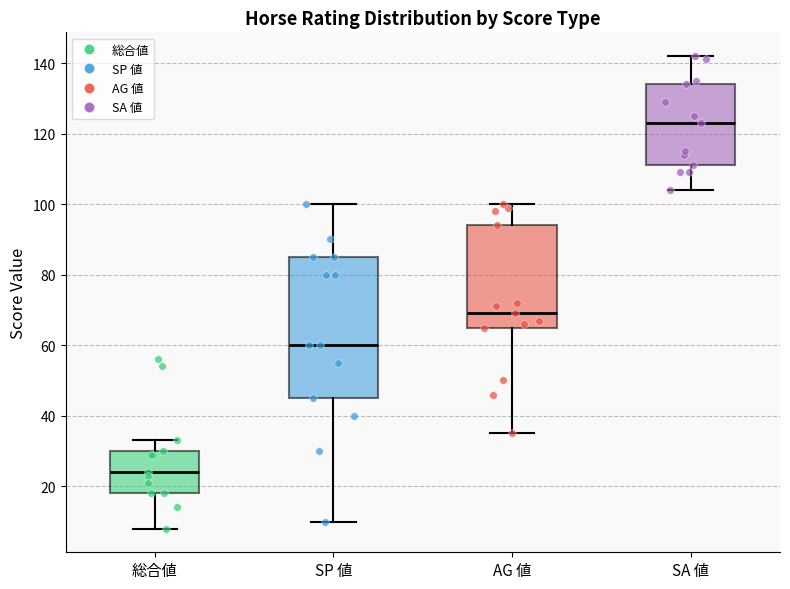

Which box's median line is the highest?

SA 値